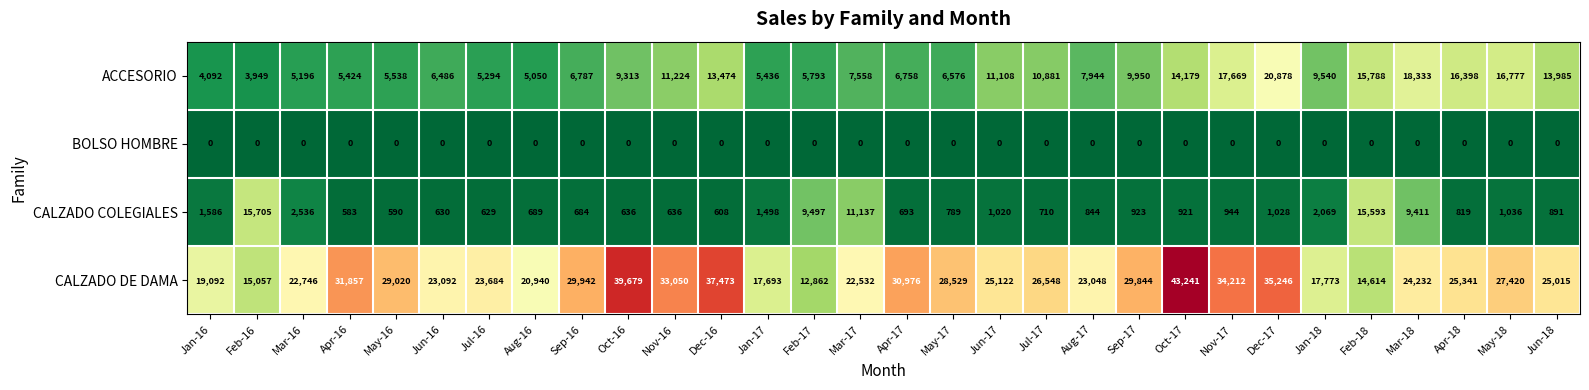

What is the average value of the ACCESORIO series?

9913